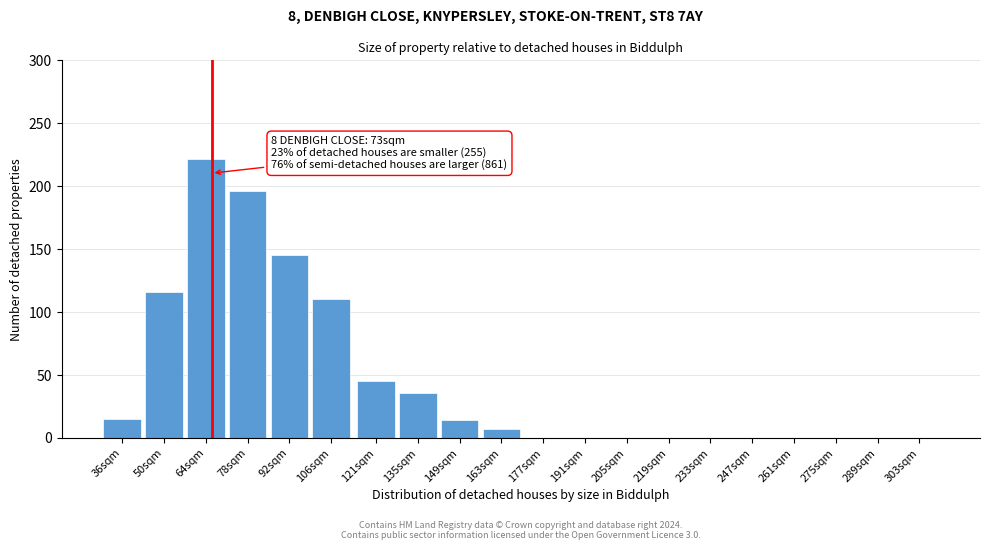

What value does the data have at 50sqm, to the nearest 50?

100